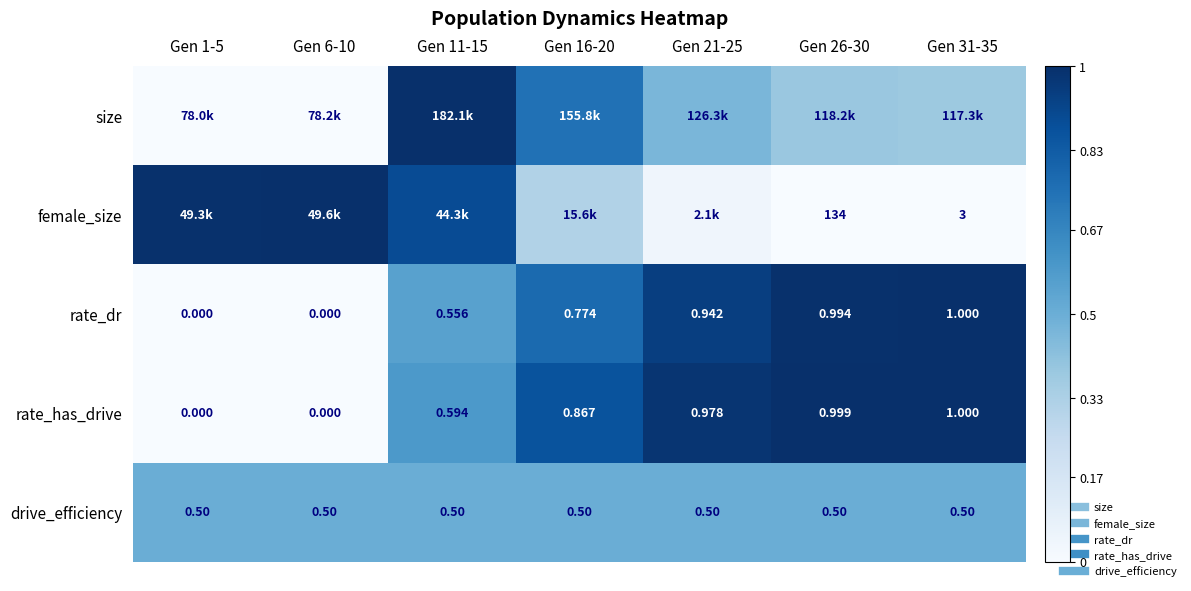

List the labels in order of size value, largest first.

Gen 11-15, Gen 16-20, Gen 21-25, Gen 26-30, Gen 31-35, Gen 6-10, Gen 1-5